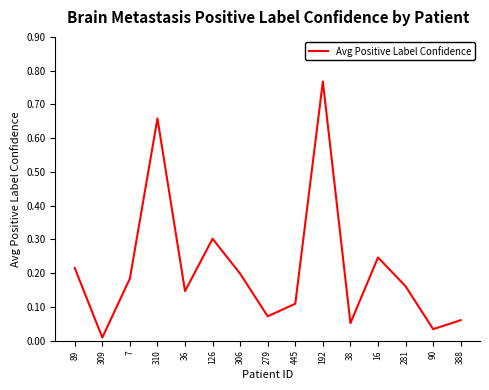

Is this an area chart (filled region under the line)?

No